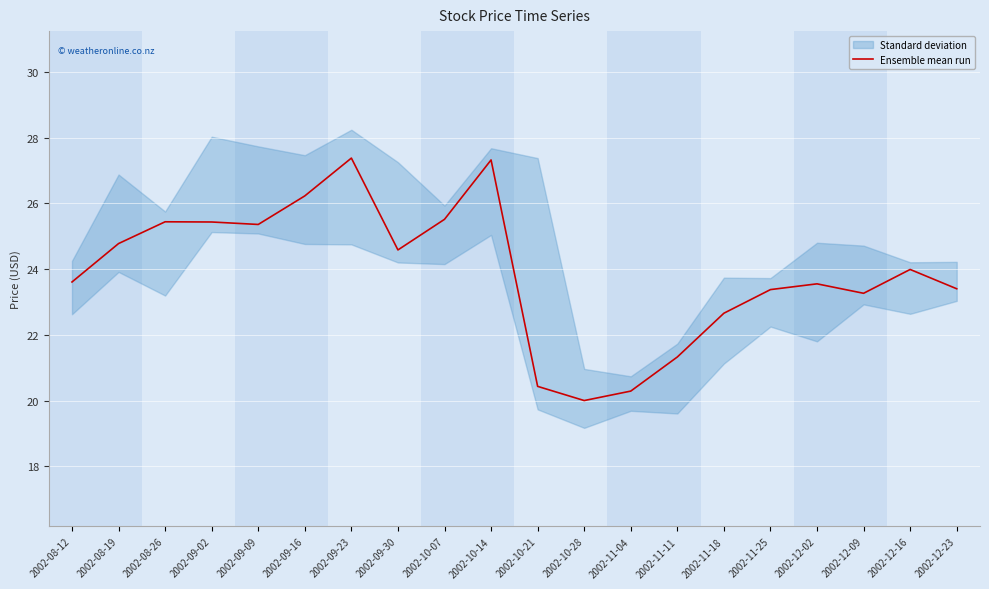

List the labels in order of value, smallest first.

2002-10-28, 2002-11-04, 2002-10-21, 2002-11-11, 2002-11-18, 2002-12-09, 2002-11-25, 2002-12-23, 2002-12-02, 2002-08-12, 2002-12-16, 2002-09-30, 2002-08-19, 2002-09-09, 2002-09-02, 2002-08-26, 2002-10-07, 2002-09-16, 2002-10-14, 2002-09-23